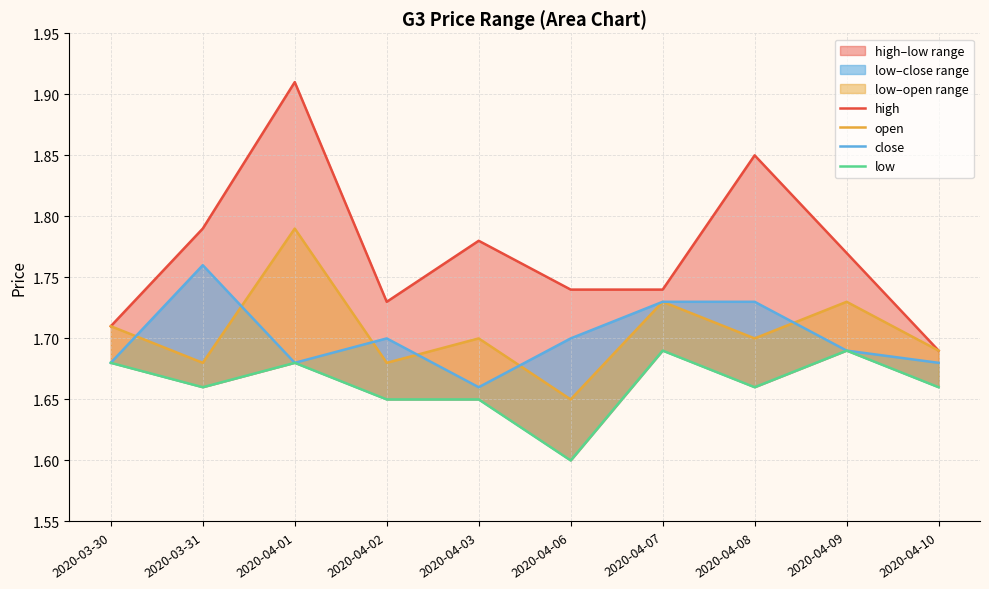

Where is open nearest to the value 1?

2020-04-06